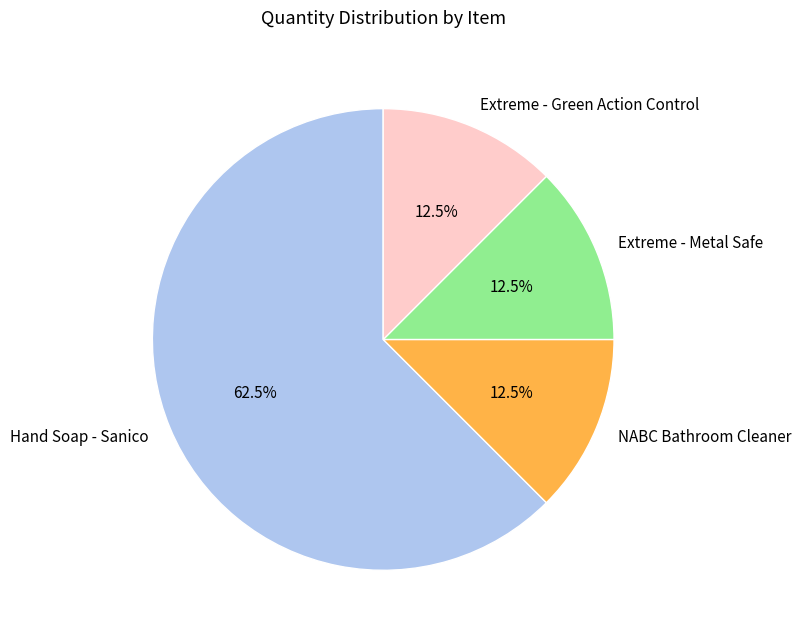

To the nearest percent, what is the average slice percentage?

25%